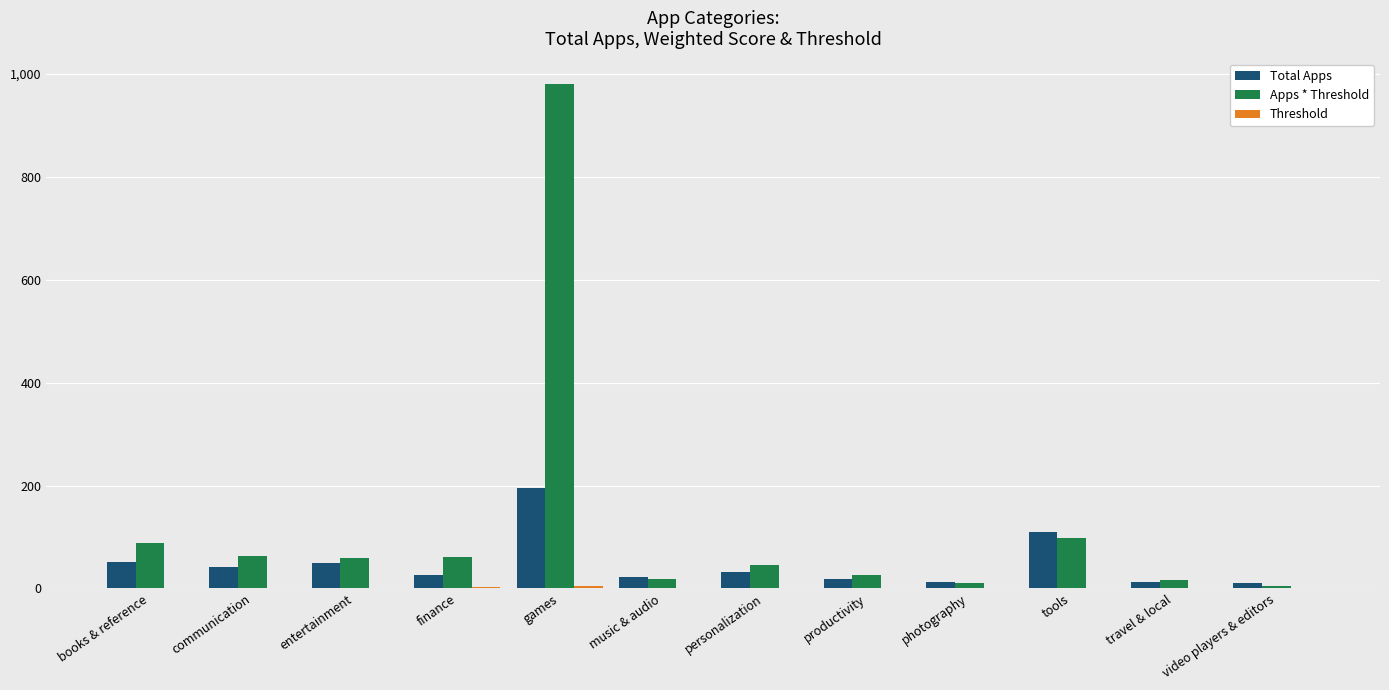

What is the greatest value displayed?

980.0